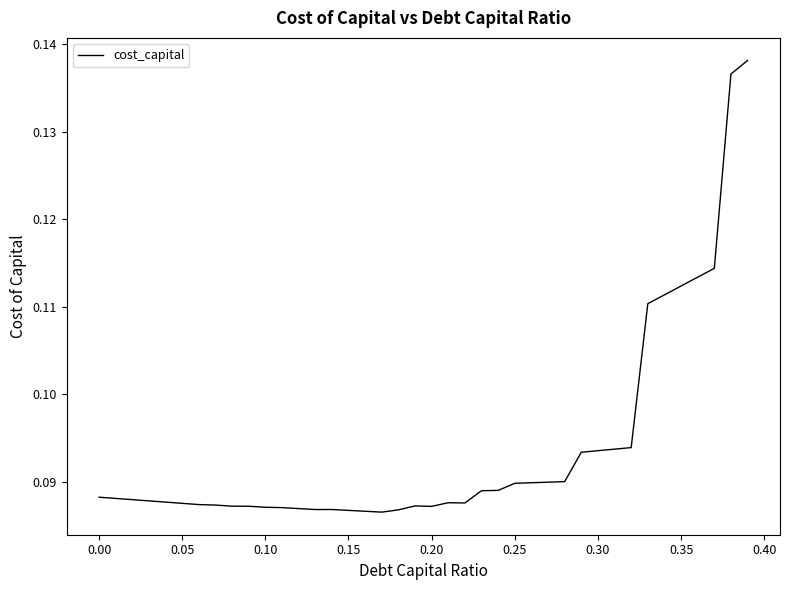

How many lines are shown in the chart?

1